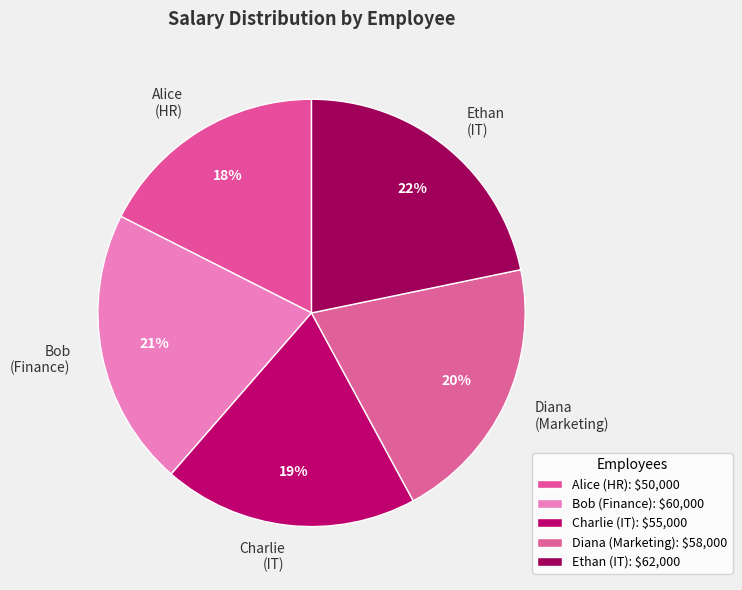

How many slices are in this pie chart?

5